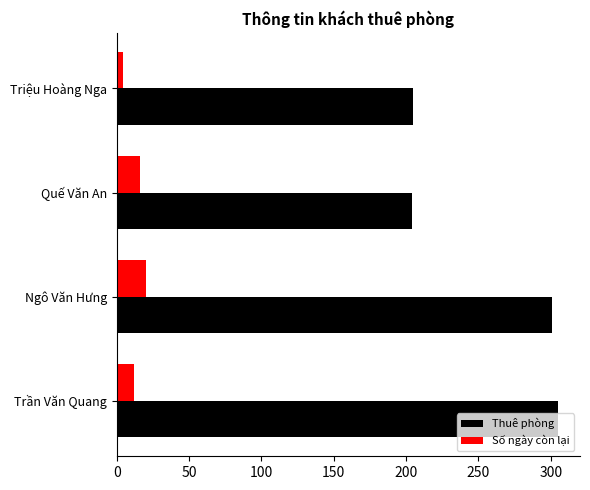

Rank the series at Quế Văn An from lowest to highest value.

Số ngày còn lại, Thuê phòng